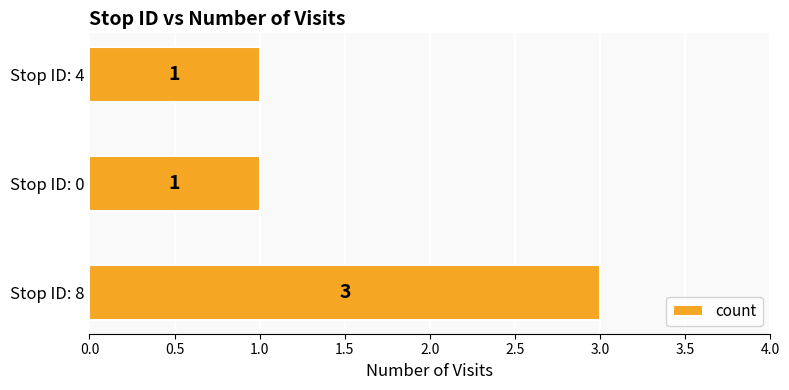

What is the sum of the values at Stop ID: 8 and Stop ID: 4?

4